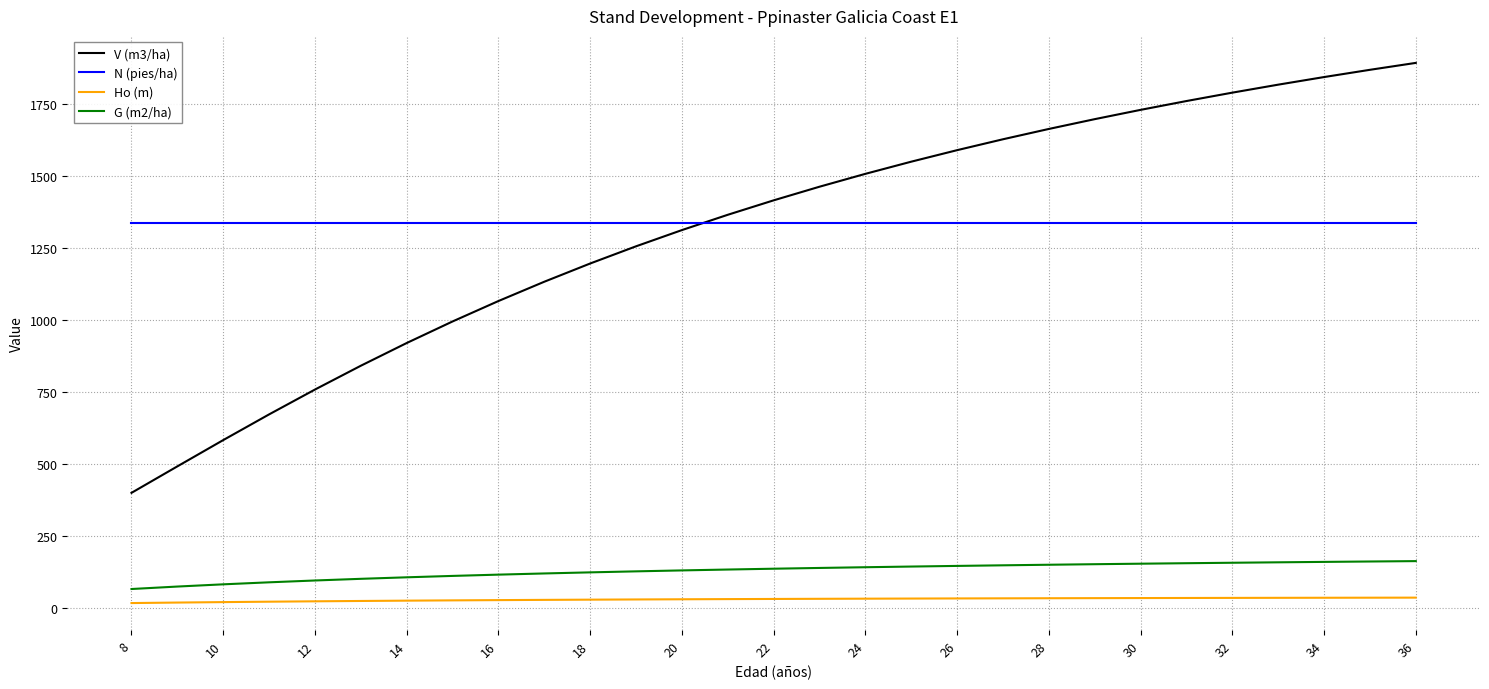

What is the maximum value shown in the chart?

1891.9